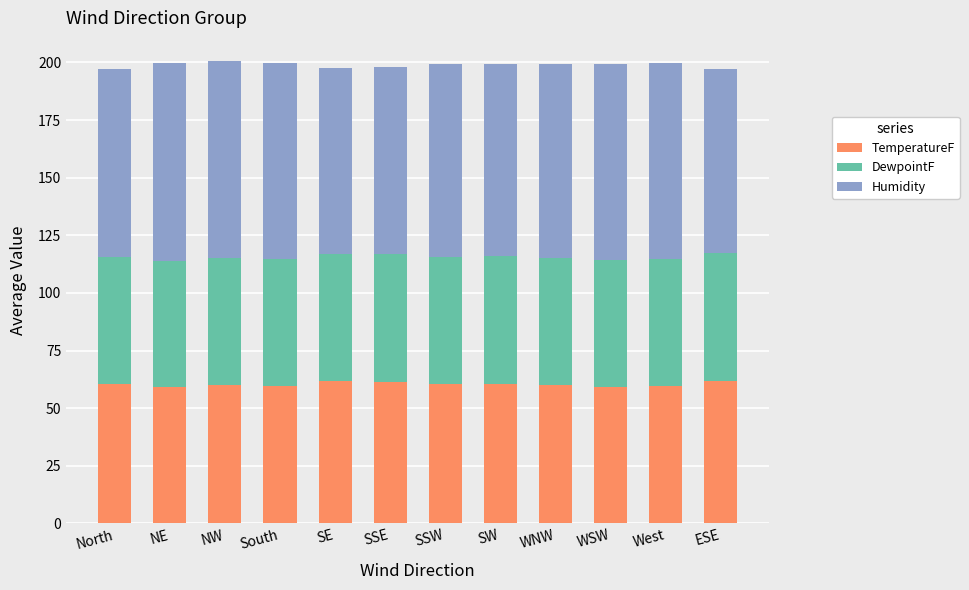

What is the total value across all series at North?

197.2